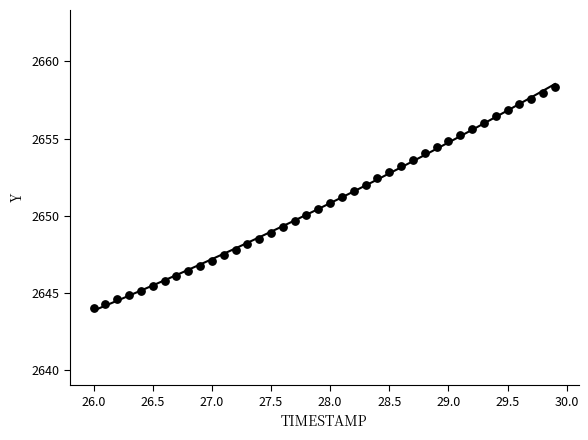

What is the range of Y values (max minus min)?

14.3